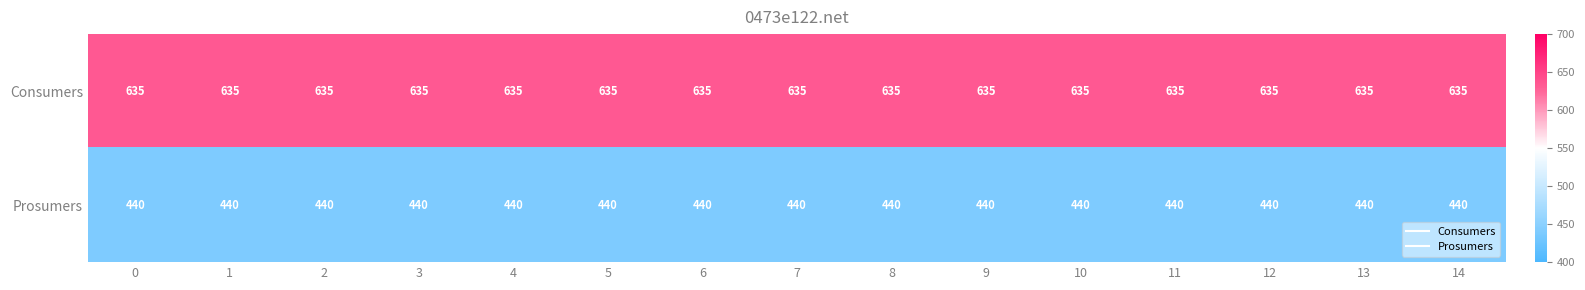

Rank the series at 12 from lowest to highest value.

Prosumers, Consumers